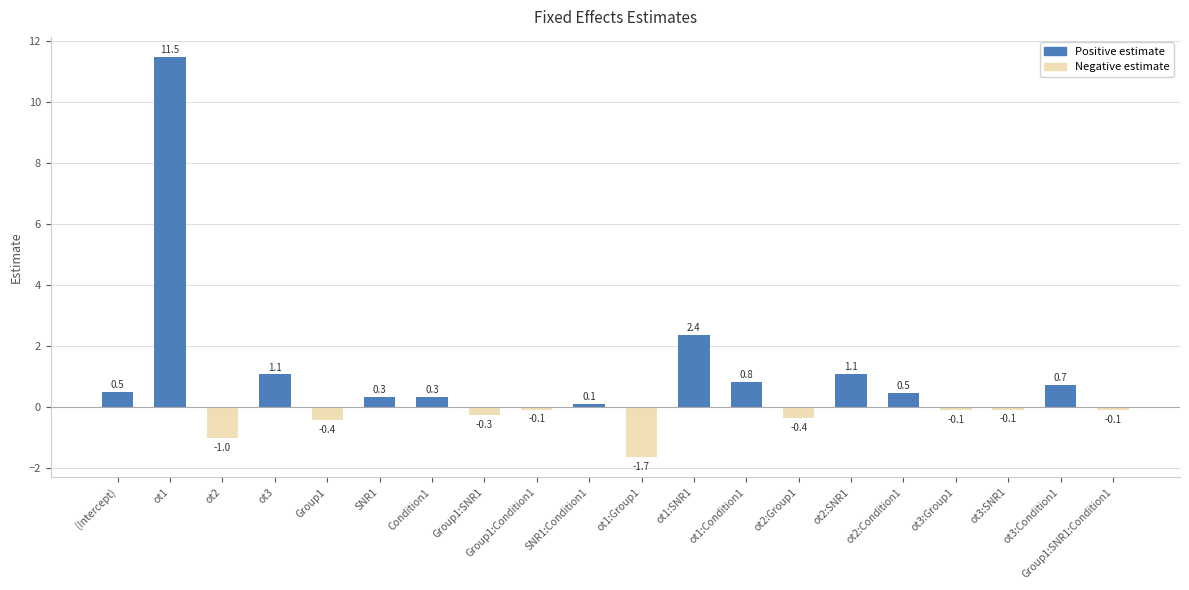

How many categories are shown in the chart?

20